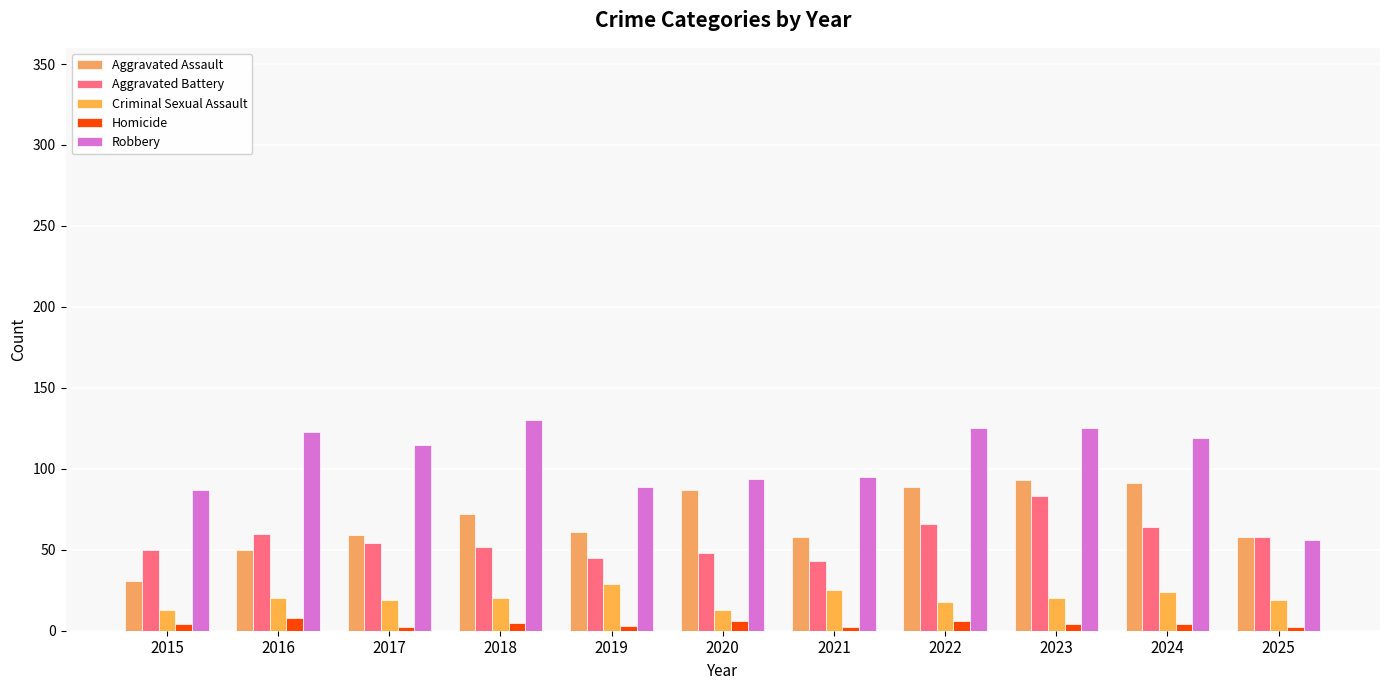

Where is Criminal Sexual Assault nearest to the value 21?

2016